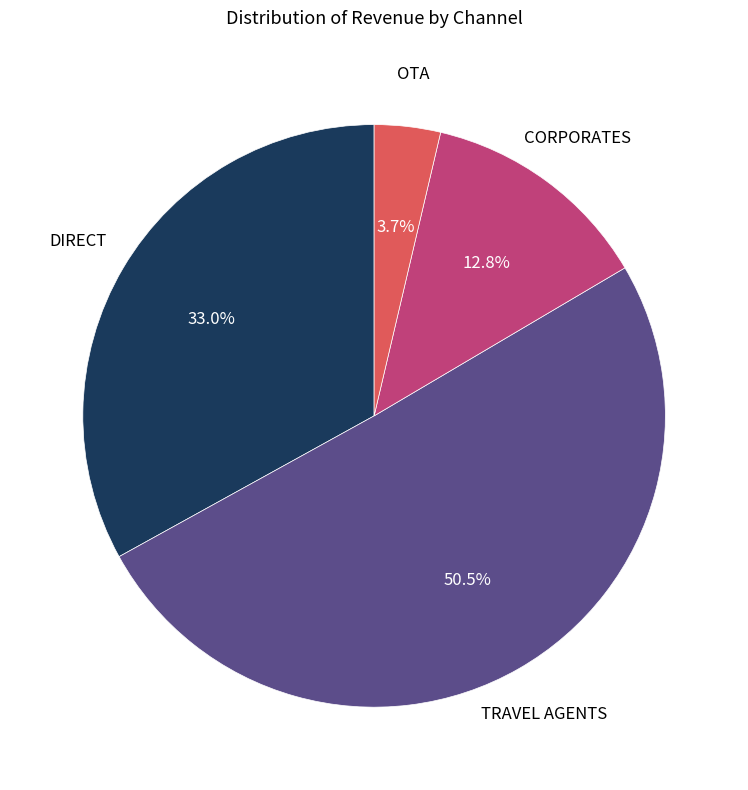

Does any single category account for the majority?

Yes